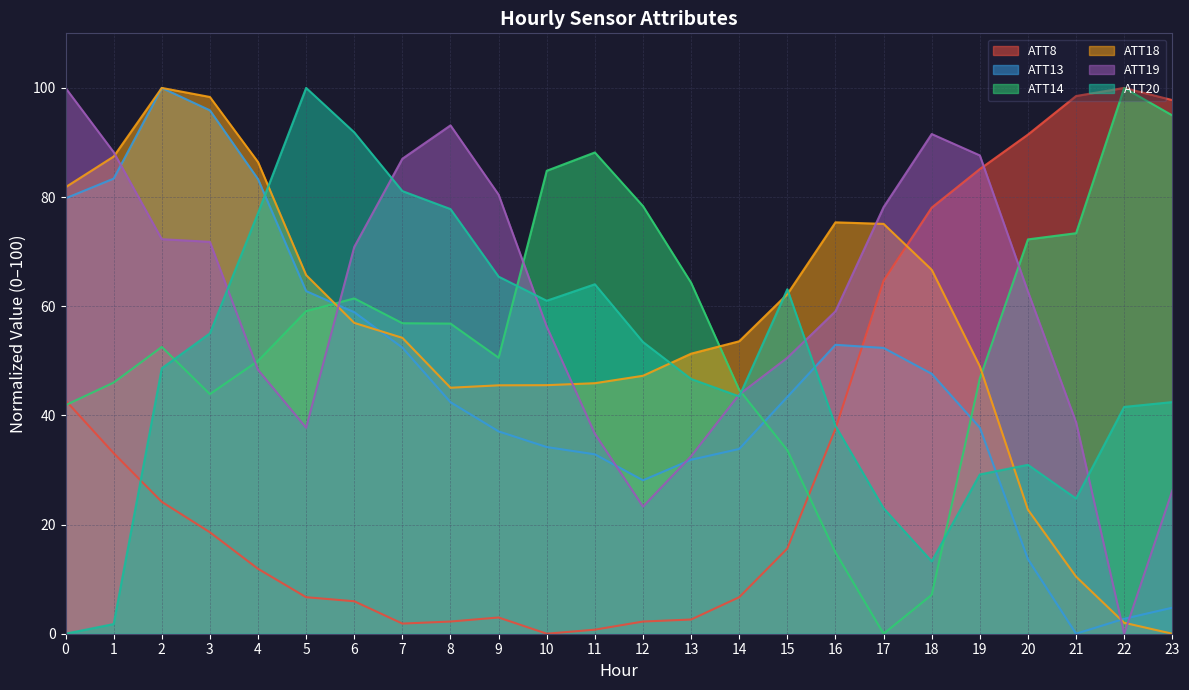

Reading left to right, extract all data points from this chart.

ATT8: 42.8	33.1	24.2	18.6	11.9	6.7	5.9	1.9	2.2	3.0	0.0	0.7	2.2	2.6	6.7	15.6	37.5	64.7	78.1	85.1	91.4	98.5	100.0	97.8
ATT13: 79.8	83.4	100.0	95.9	83.3	62.8	58.9	52.4	42.4	37.1	34.2	32.9	28.1	31.9	33.9	43.4	52.9	52.4	47.6	37.8	13.7	0.0	2.7	4.8
ATT14: 41.9	46.0	52.5	43.9	50.0	59.1	61.4	56.9	56.8	50.6	84.8	88.2	78.3	64.3	44.7	33.6	14.9	0.0	7.1	46.8	72.2	73.4	100.0	95.0
ATT18: 81.8	87.4	100.0	98.3	86.4	65.7	57.0	54.2	45.1	45.5	45.5	45.9	47.3	51.3	53.6	62.2	75.4	75.1	66.7	49.0	22.7	10.5	2.0	0.0
ATT19: 100.0	88.2	72.3	71.8	48.4	37.7	70.9	87.0	93.1	80.4	56.3	36.6	23.3	32.5	43.8	50.6	59.1	78.2	91.5	87.6	62.7	38.8	0.0	26.2
ATT20: 0.0	1.8	48.6	55.0	77.1	100.0	91.9	81.1	77.8	65.4	61.0	64.0	53.4	46.7	43.5	63.1	38.1	23.0	13.3	29.2	30.9	24.8	41.6	42.4